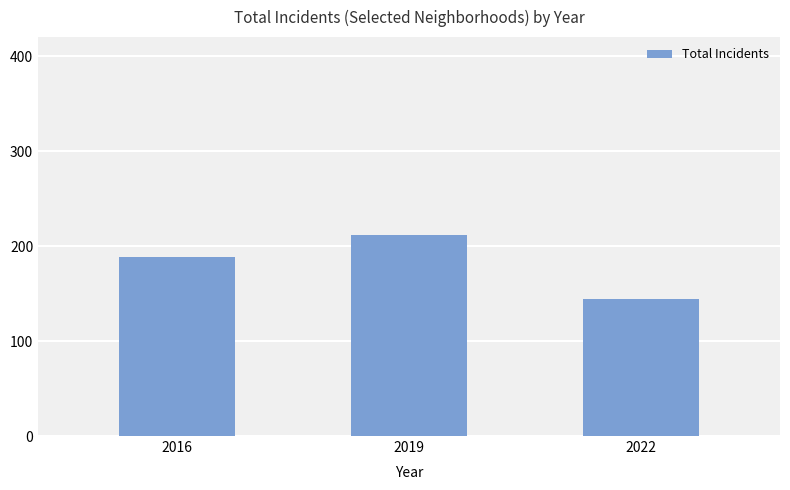

What is the minimum value shown in the chart?

144